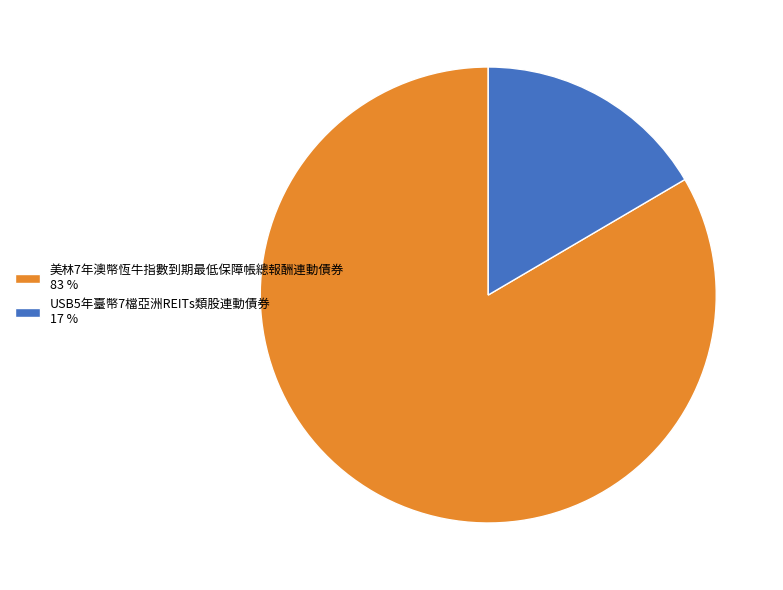

Is 美林7年澳幣恆牛指數到期最低保障帳總報酬連動債券 83 % the majority of the pie?

Yes